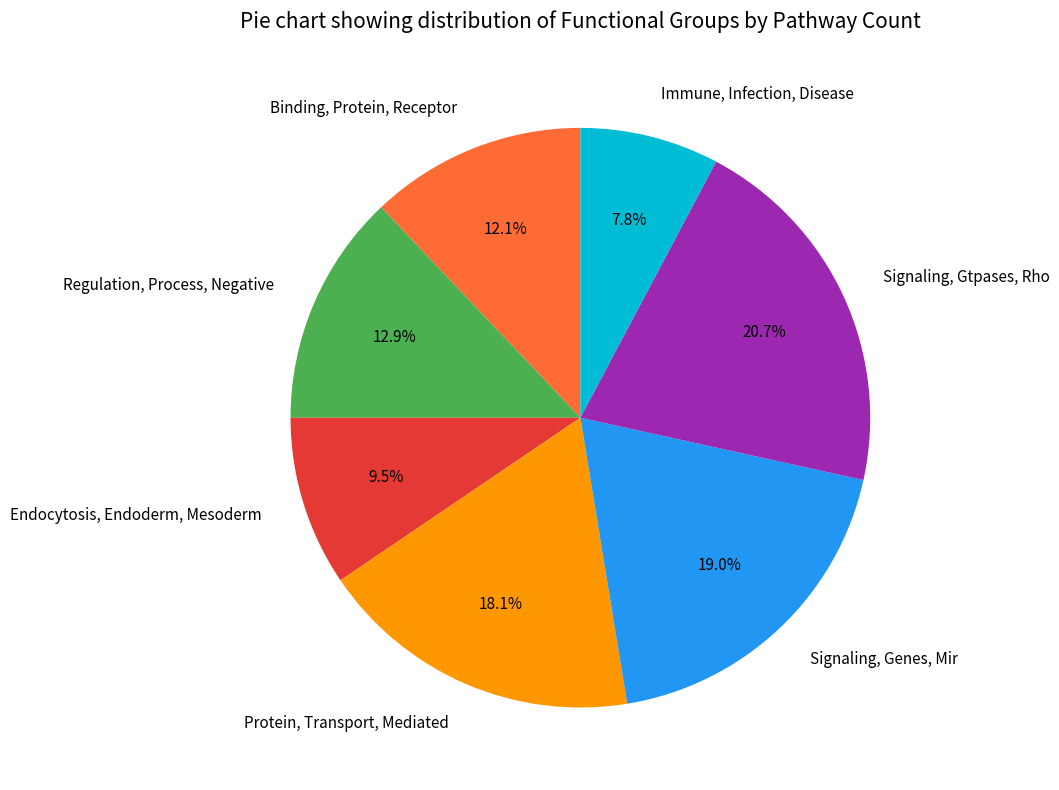

Count the number of slices in the pie.

7